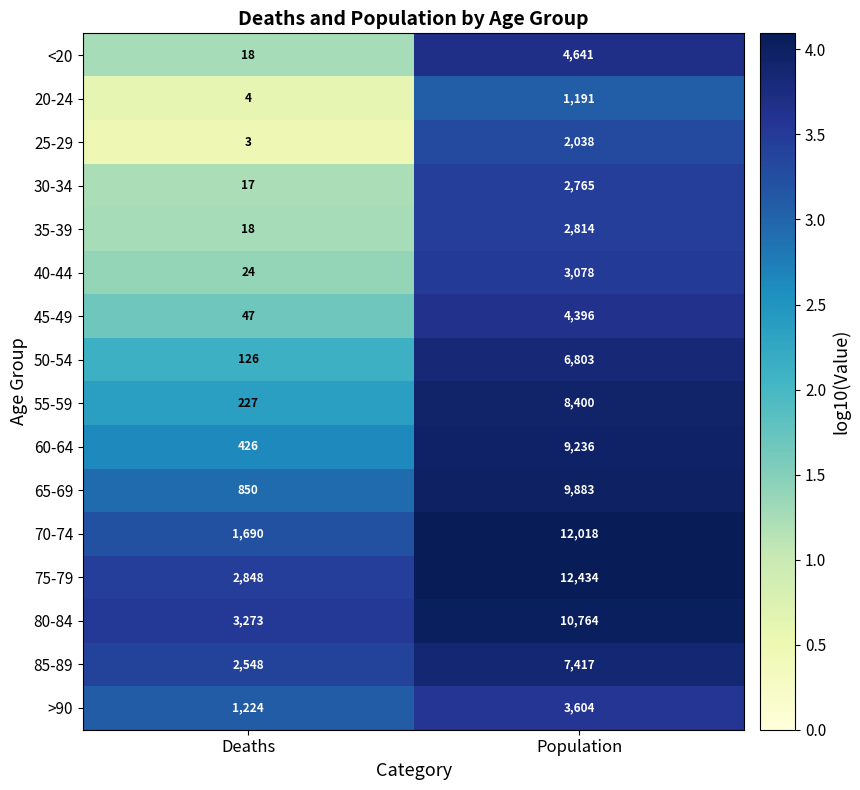

What is the difference between the maximum and minimum values in the <20 series?

2.4